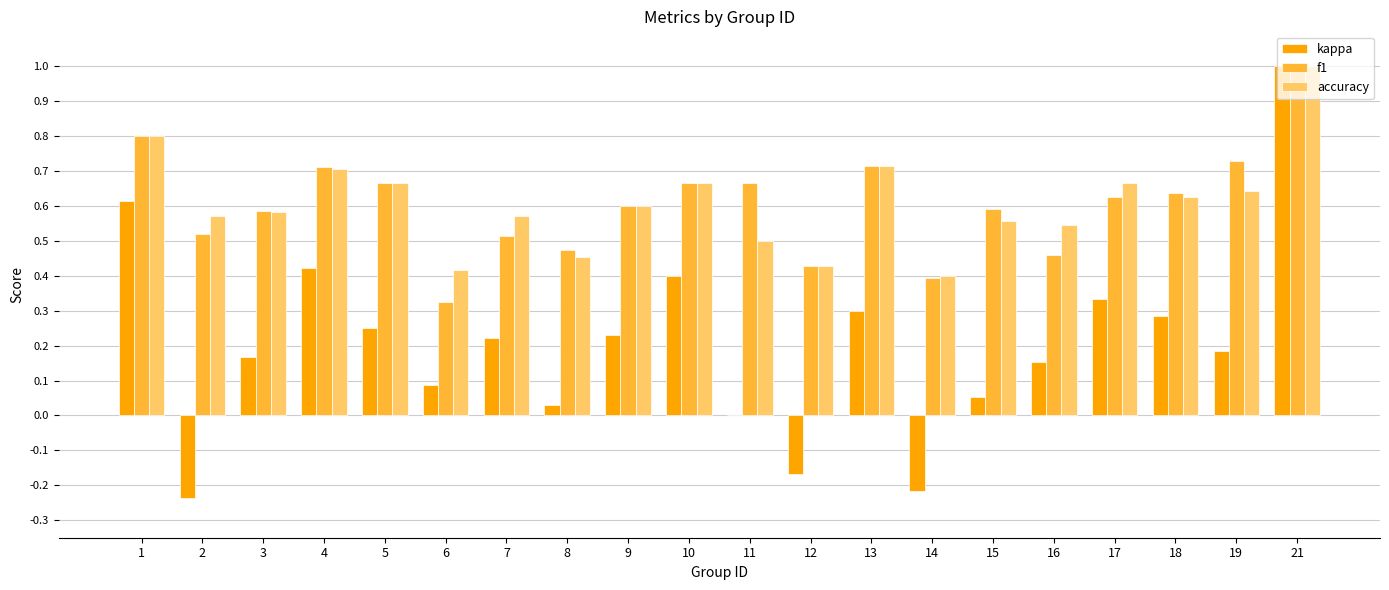

At which category is the sum across all series the highest?

21